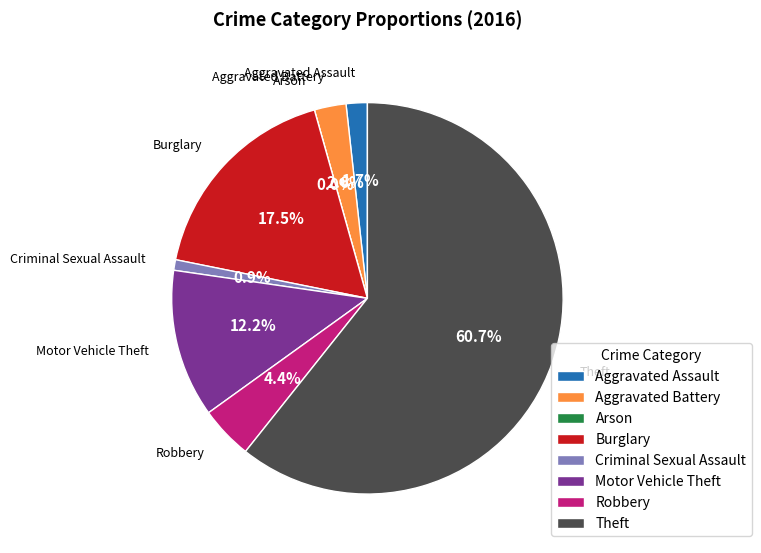

Which category has the biggest portion of the pie?

Theft